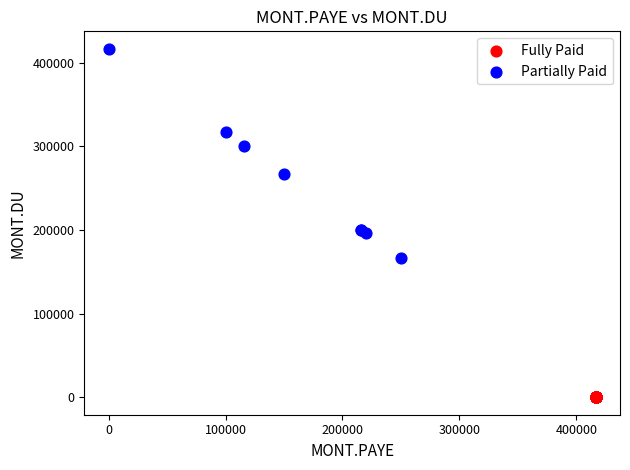

What are all the series names shown in the legend?

Fully Paid, Partially Paid